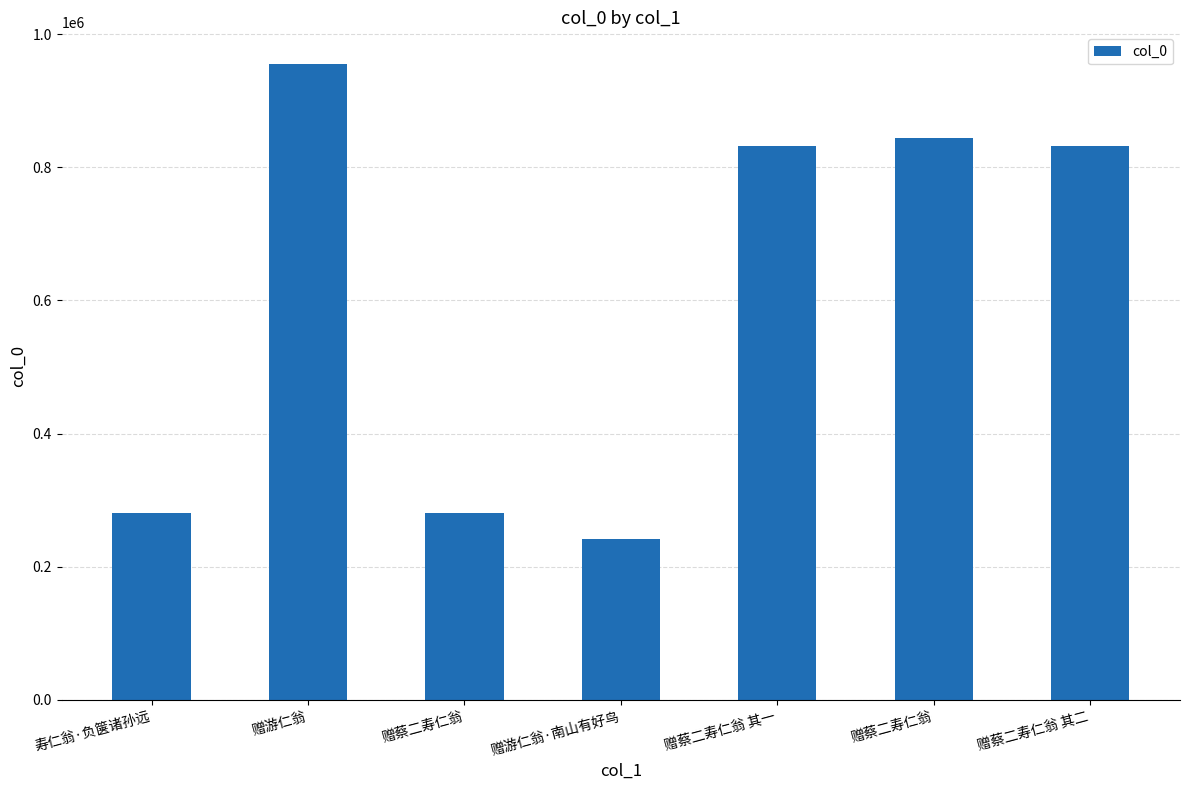

What is the average value?

609578